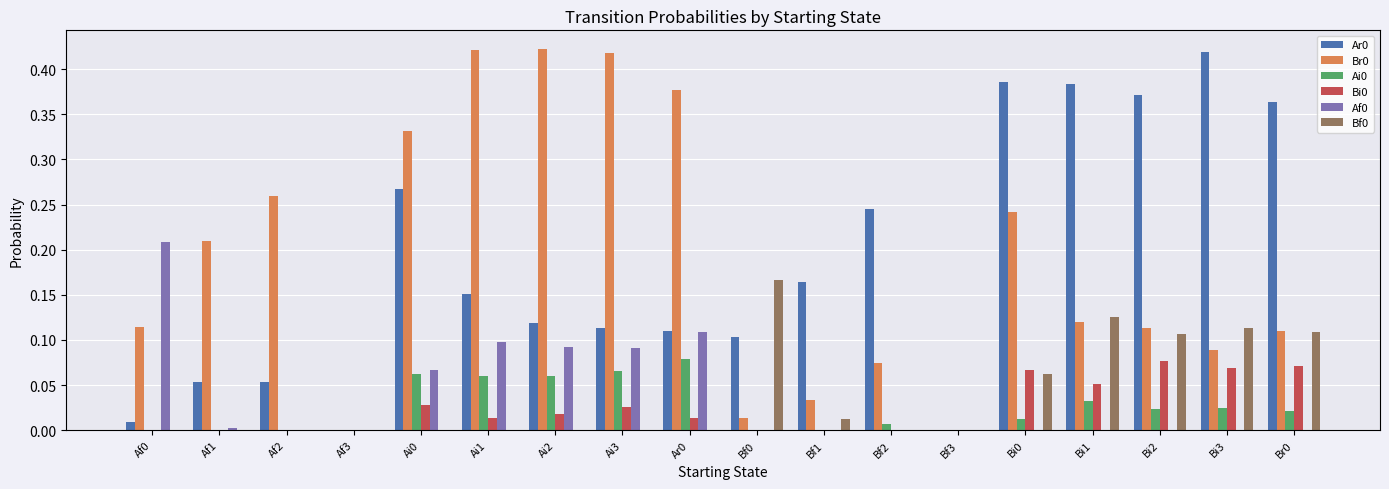

Is it true that Bf0 equals 0.1 at Ai1?

False